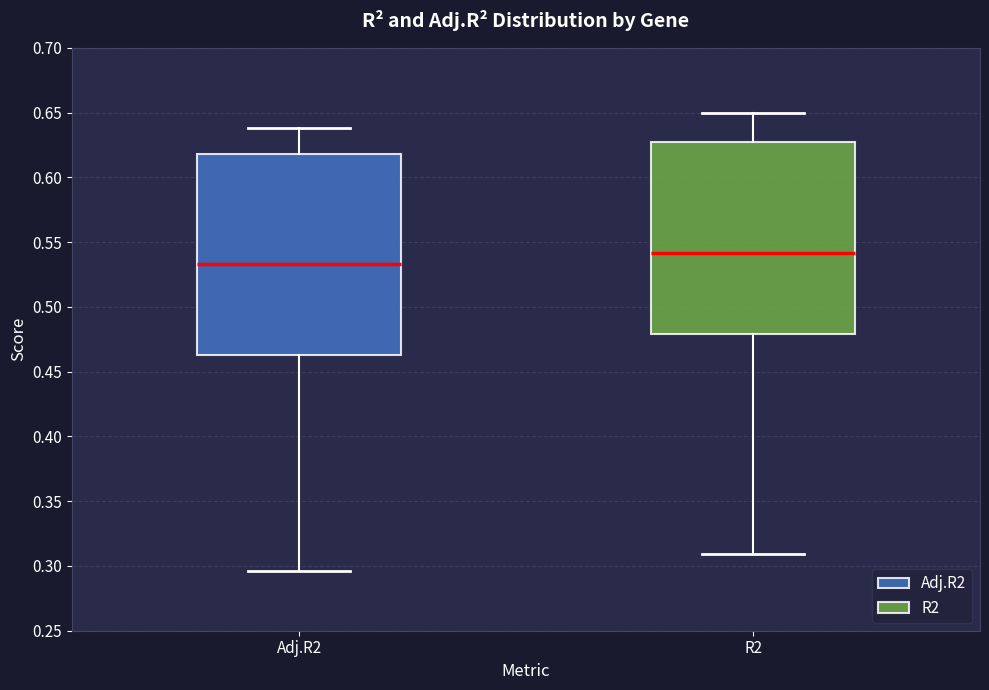

Which box has the lowest median line?

Adj.R2